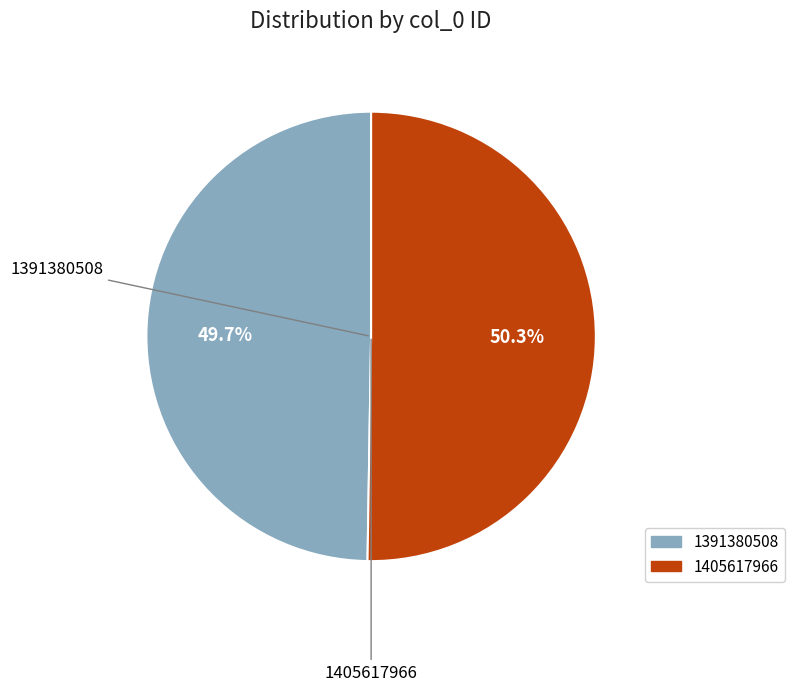

The 1405617966 slice represents 44% of the pie. True or false?

False